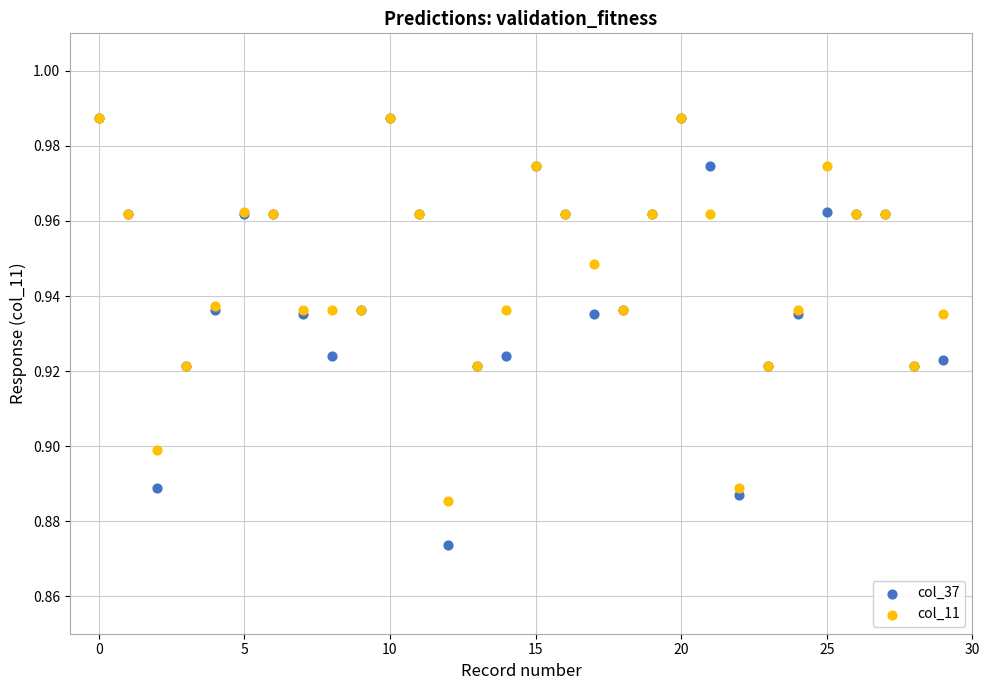

Which series has the widest spread of Y values?

col_37